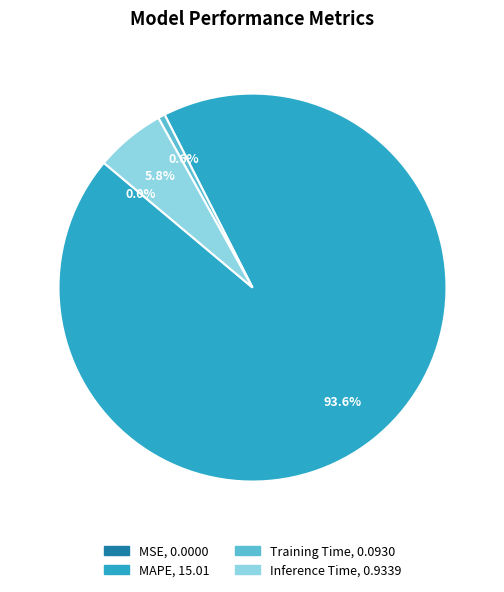

Which category has the biggest portion of the pie?

MAPE